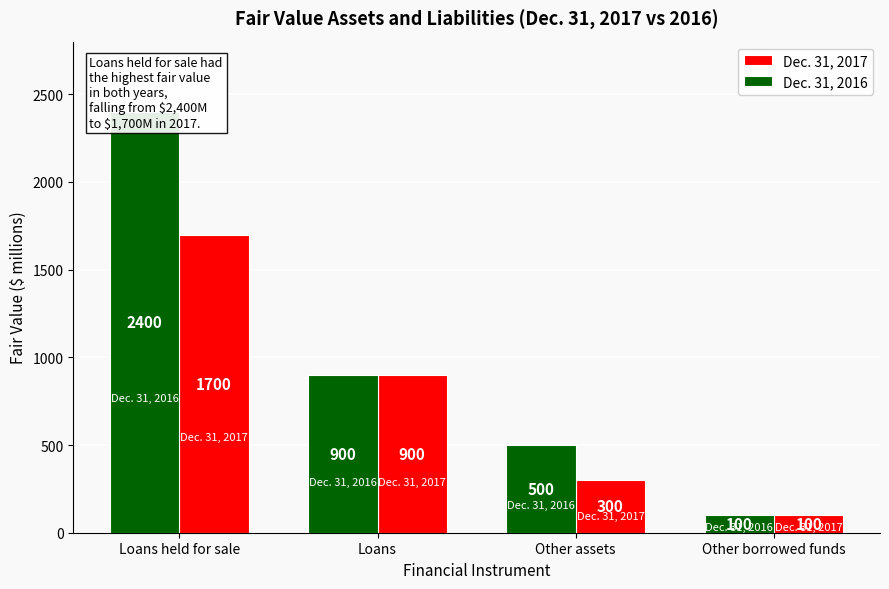

Is it true that Dec. 31, 2017 equals 178 at Other borrowed funds?

False